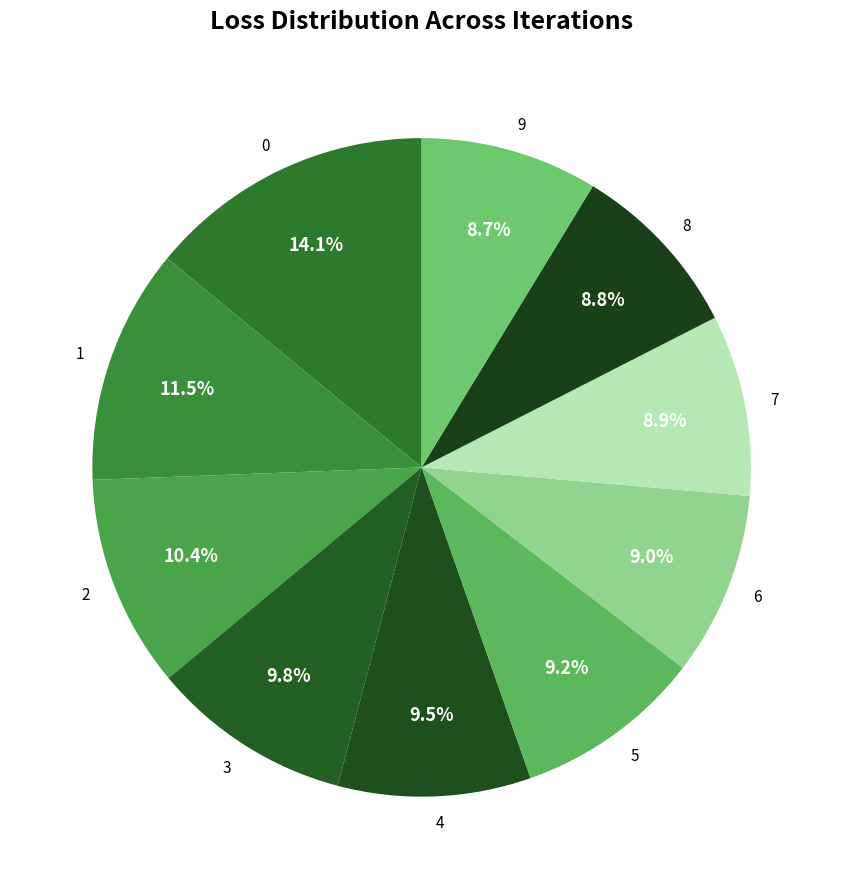

To the nearest percent, what is the average slice percentage?

10%